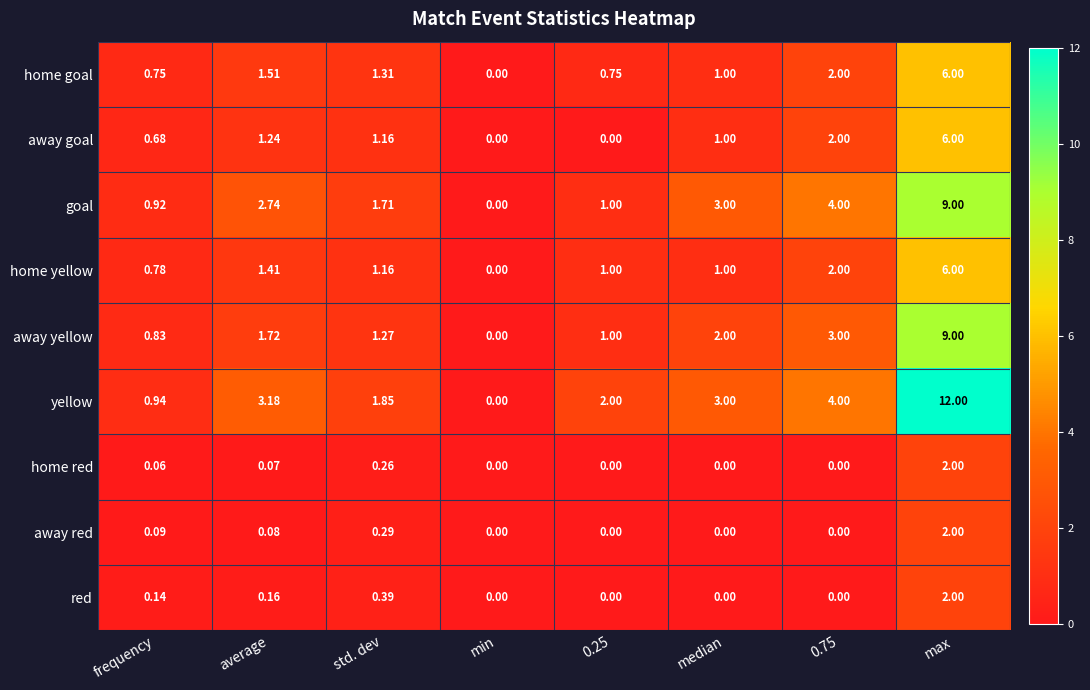

Which series has the largest total across all categories?

yellow